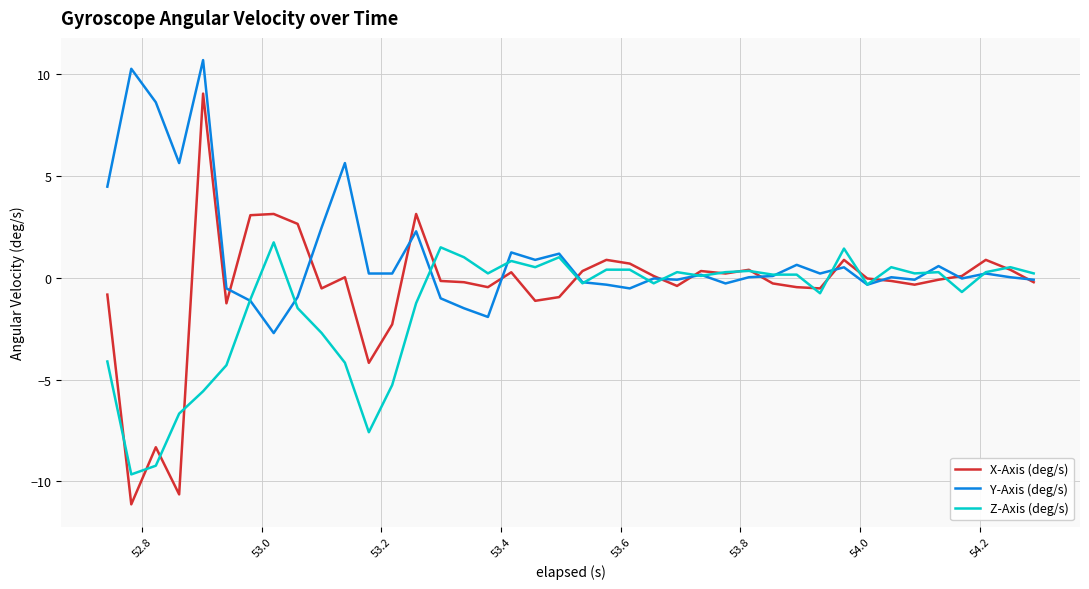

What is the maximum value shown in the chart?

10.7